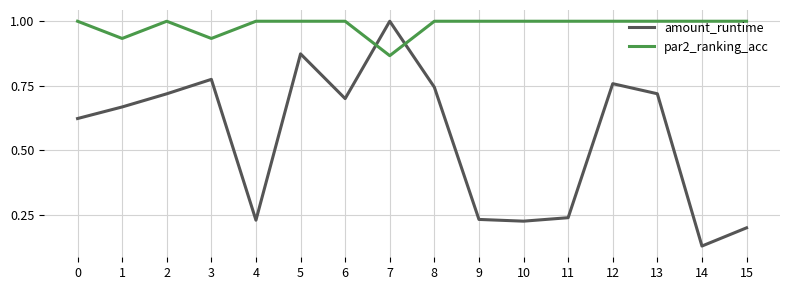

Which series ends up on top after the final intersection of amount_runtime and par2_ranking_acc?

par2_ranking_acc